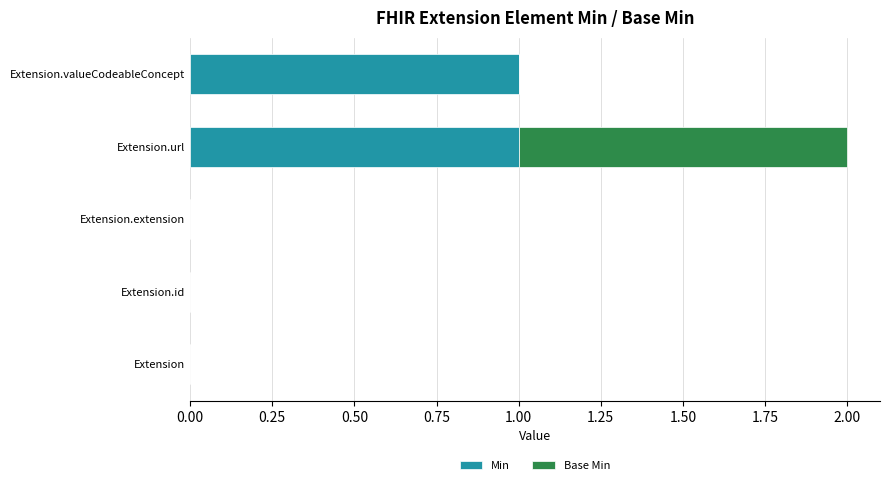

At which category is the sum across all series the highest?

Extension.url